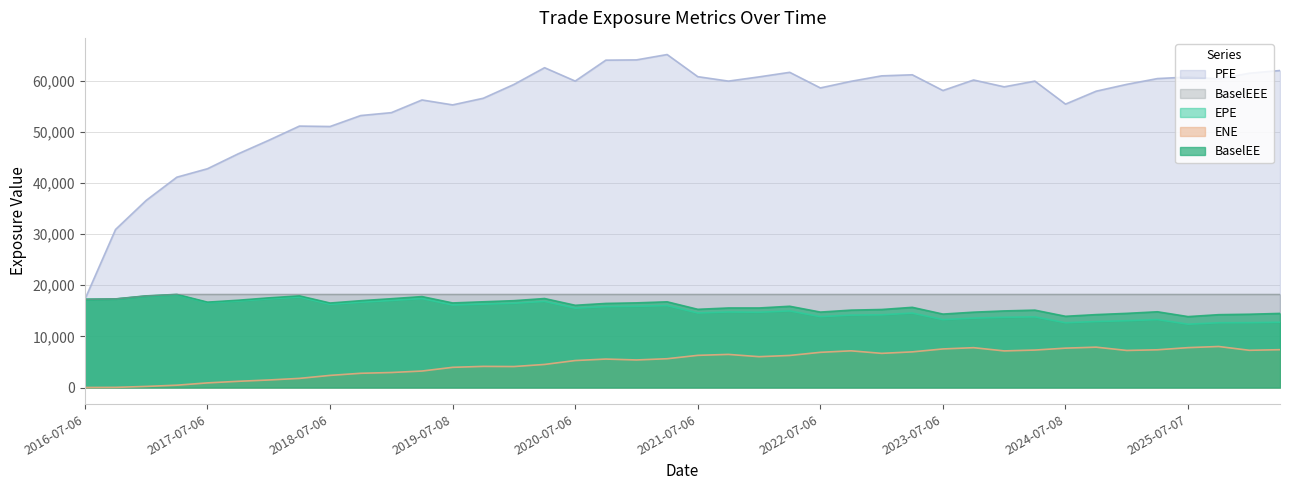

Is it true that PFE equals 97011.1 at 2020-10-06?

False